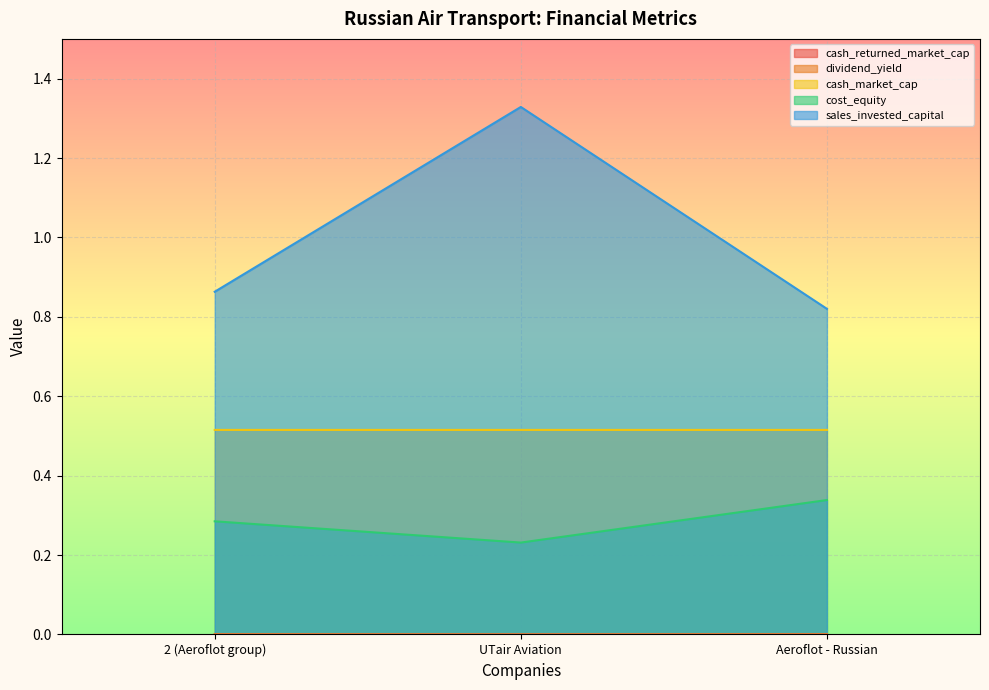

Reading right to left, list all the values displayed in this chart.

cash_returned_market_cap: 0.0	0.0	0.0
dividend_yield: 0.0	0.0	0.0
cash_market_cap: 0.5	0.5	0.5
cost_equity: 0.3	0.2	0.3
sales_invested_capital: 0.8	1.3	0.9